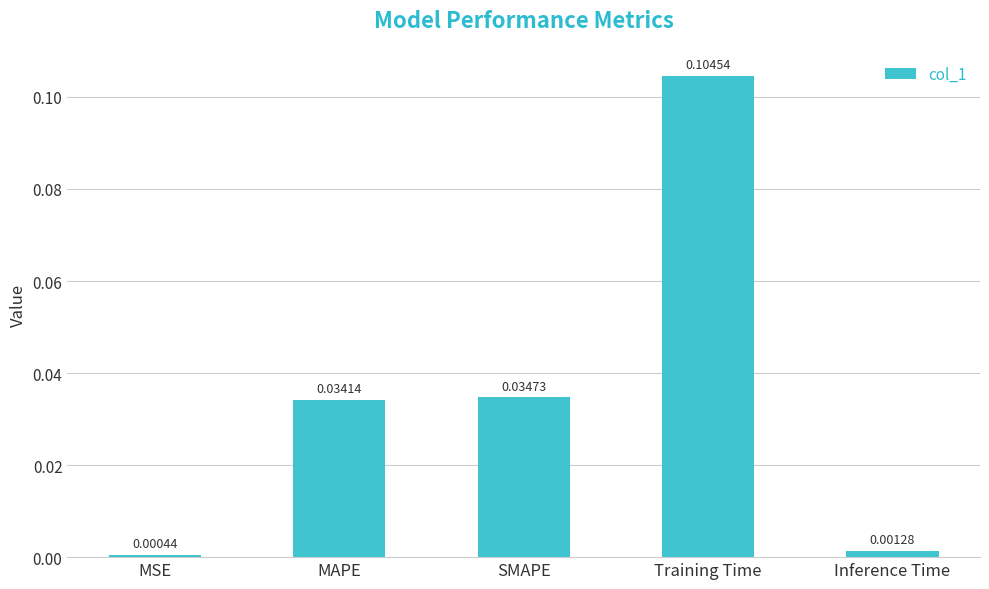

Which category has the highest value across all series?

Training Time